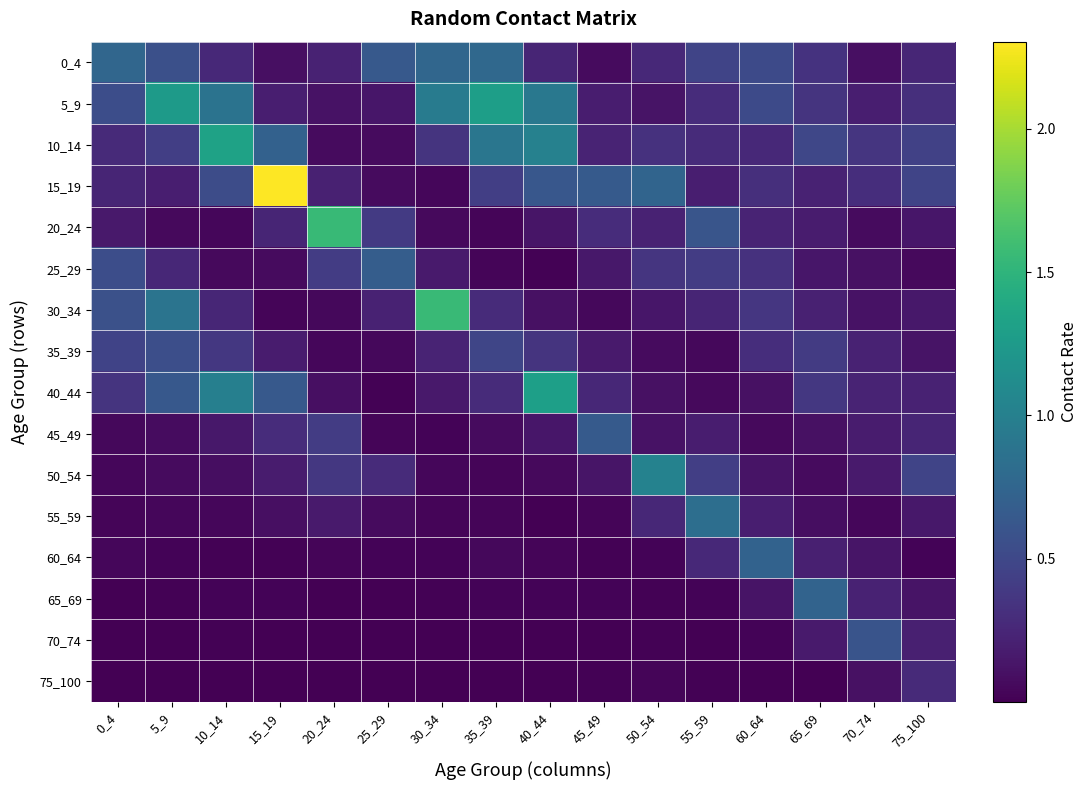

How many data points does each series have?

16